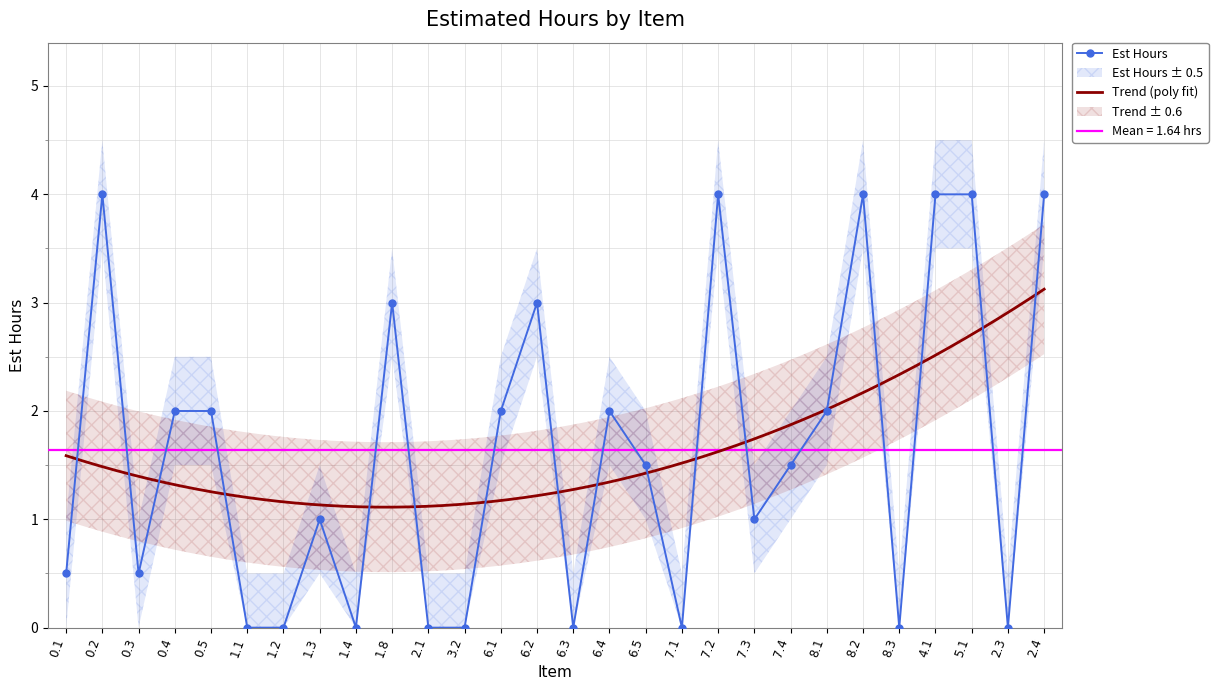

Is this an area chart (filled region under the line)?

No